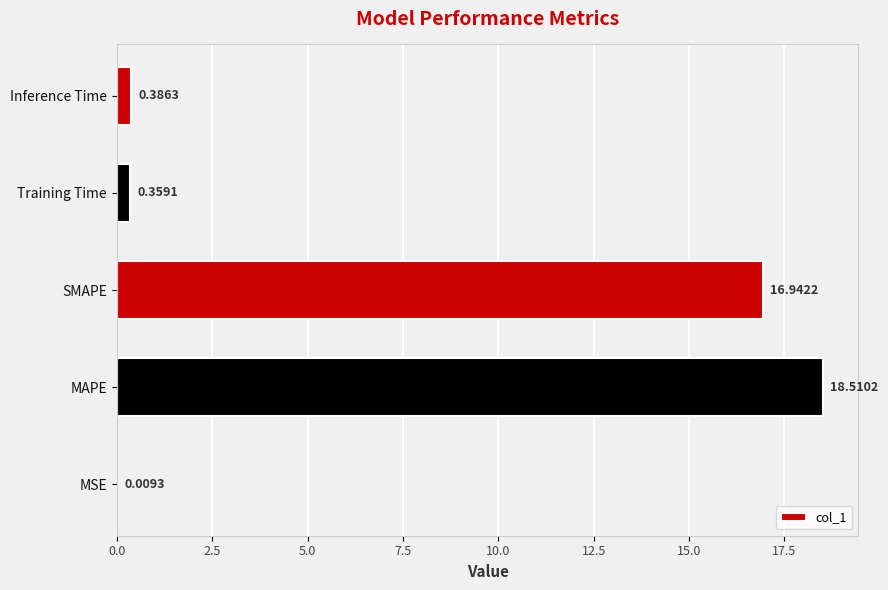

Which label corresponds to the largest value in the chart?

MAPE